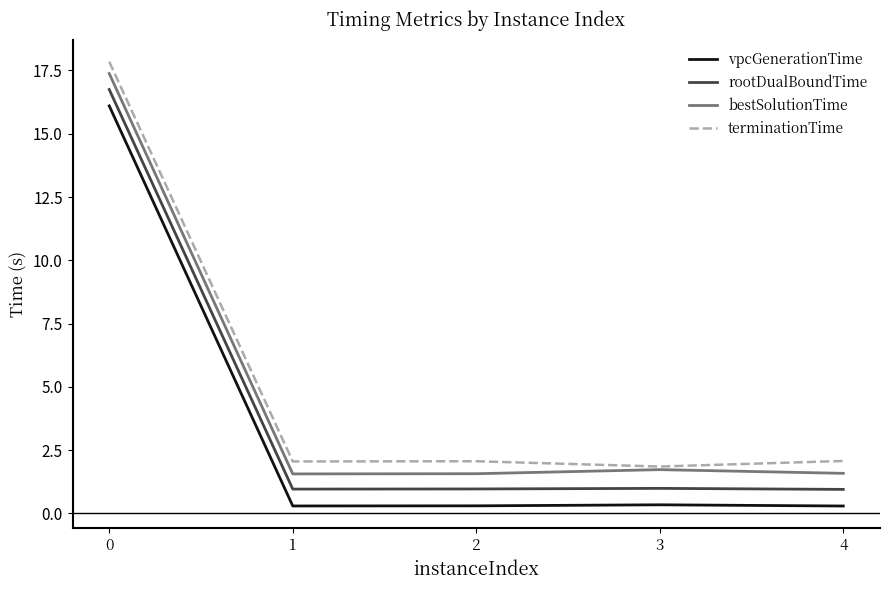

Which series has the largest total across all categories?

terminationTime